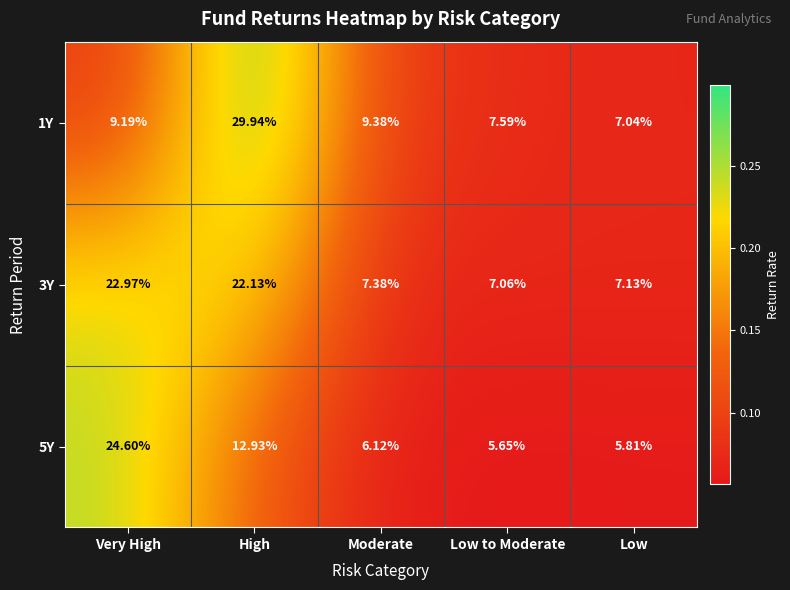

Which series changed the most between Very High and Low to Moderate?

5Y